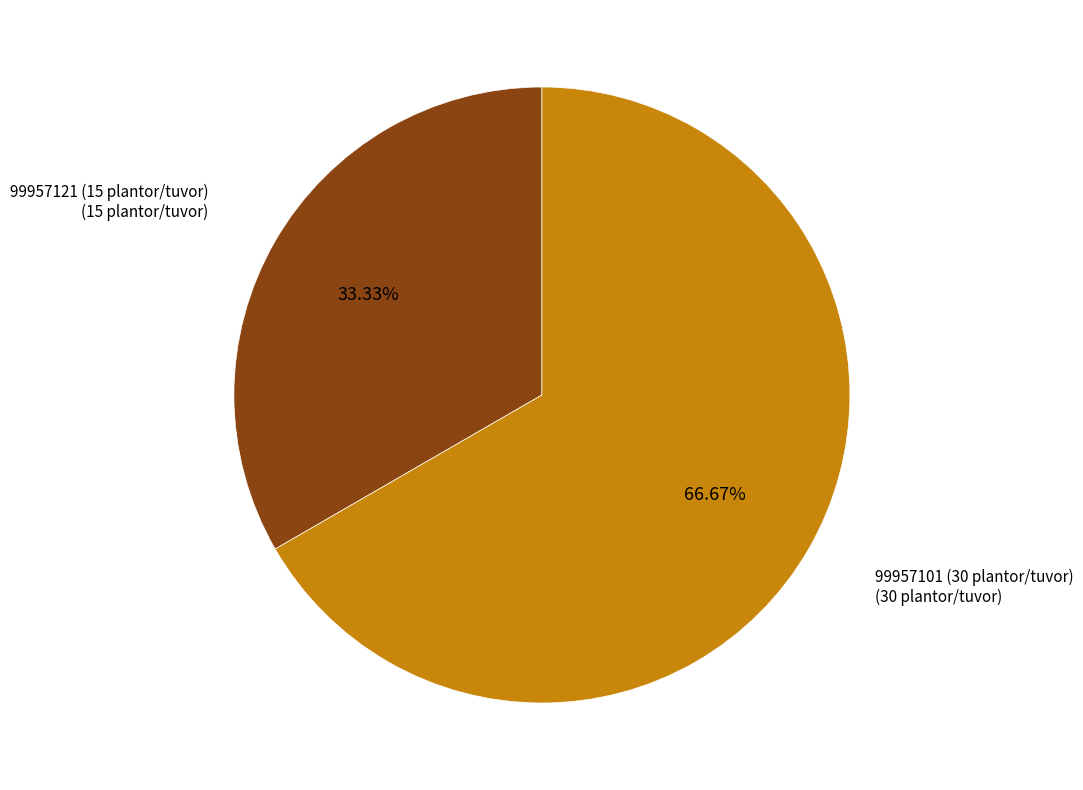

Approximately how many times larger is the value at 99957101 (30 plantor/tuvor) compared to 99957121 (15 plantor/tuvor)?

2.0